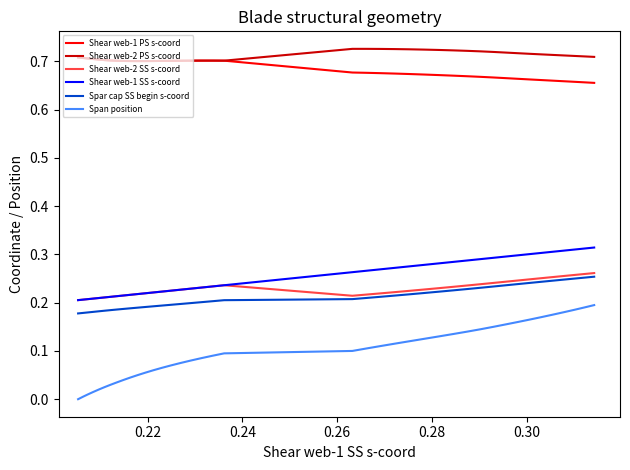

True or false: Spar cap SS begin s-coord and Shear web-1 SS s-coord intersect in this chart.

False